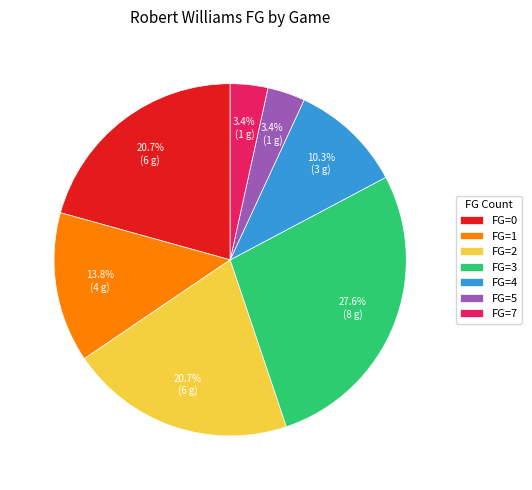

Combined, what portion of the pie is FG=4 and FG=1?

24.1%